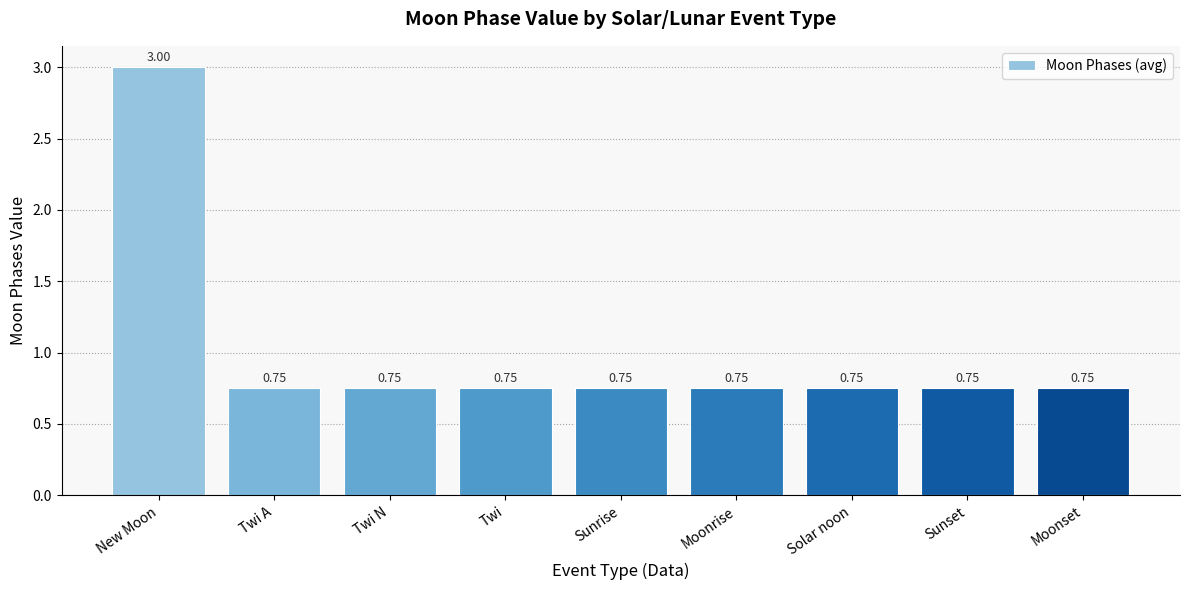

What is the sum of the values at Solar noon and Moonset?

1.5